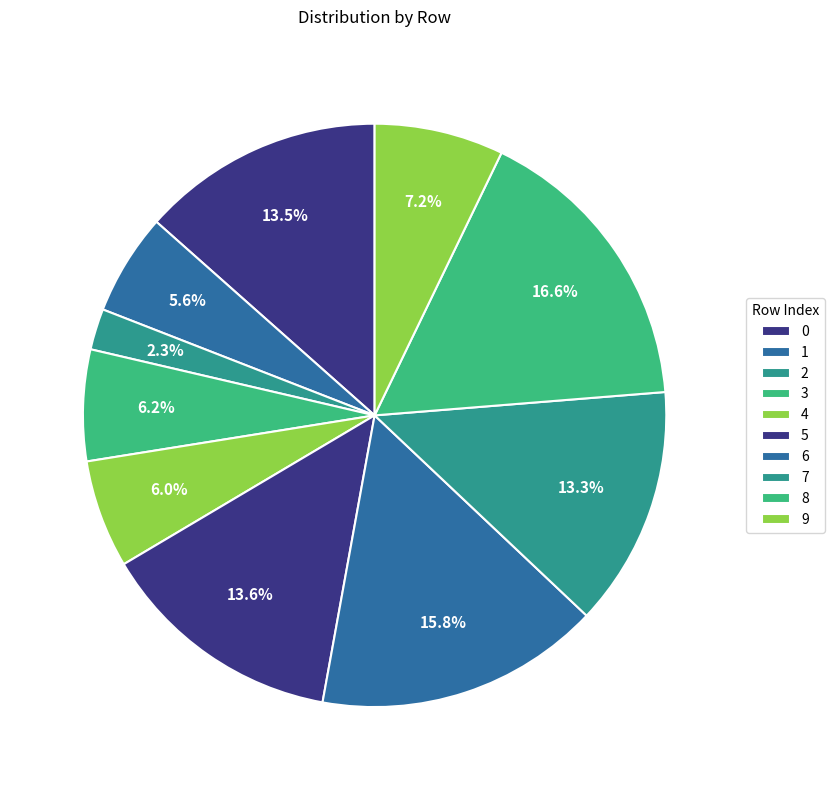

To the nearest percent, what portion does 7 represent?

13%